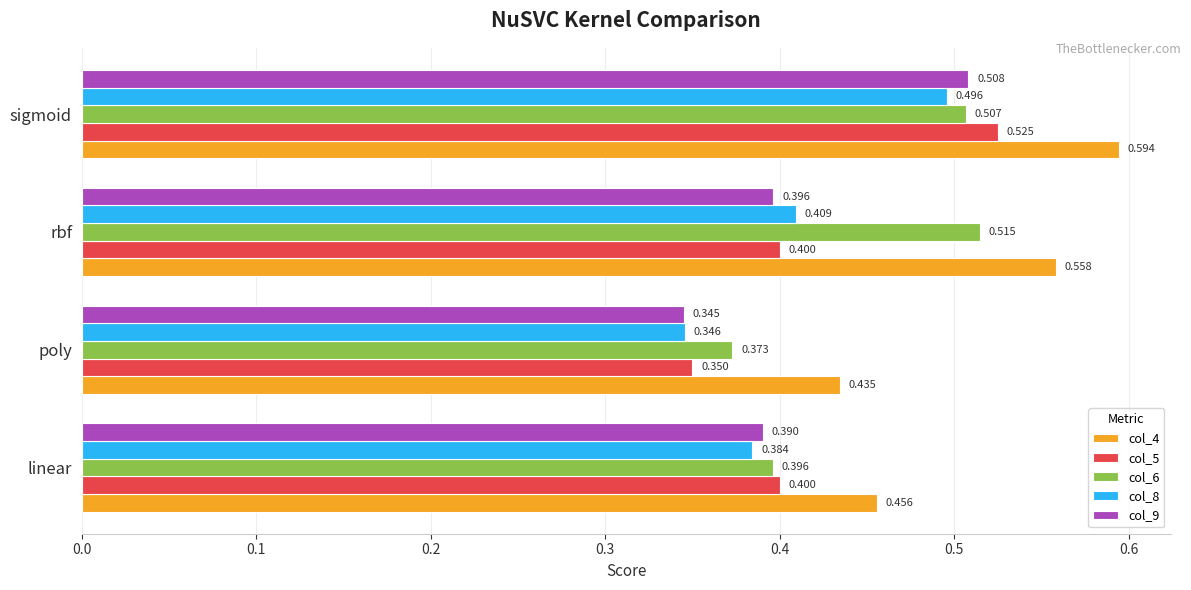

At which label does col_5 reach its peak?

sigmoid